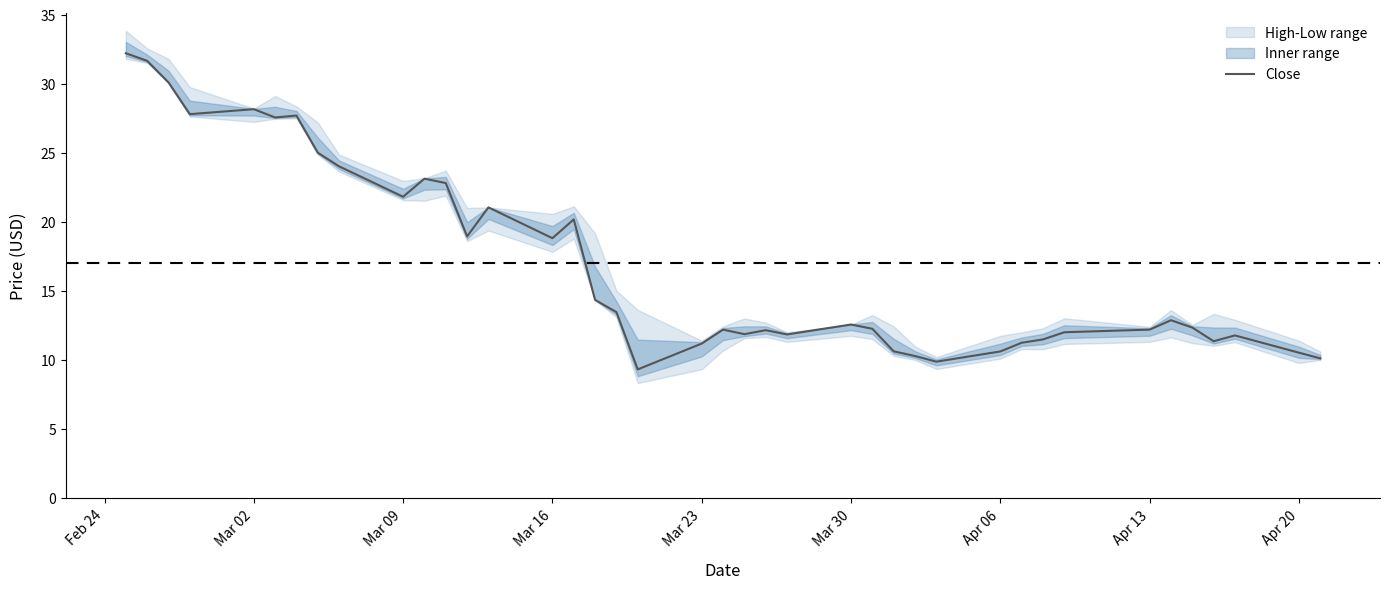

Reading left to right, transcribe all the data shown in this chart.

32.2	31.6	30.1	27.8	28.1	27.6	27.7	25.0	24.0	21.8	23.1	22.8	18.9	21.0	18.8	20.2	14.3	13.5	9.3	11.2	12.2	11.9	12.2	11.8	12.6	12.2	10.6	10.3	9.9	10.6	11.2	11.5	12.0	12.2	12.9	12.3	11.3	11.8	10.5	10.1